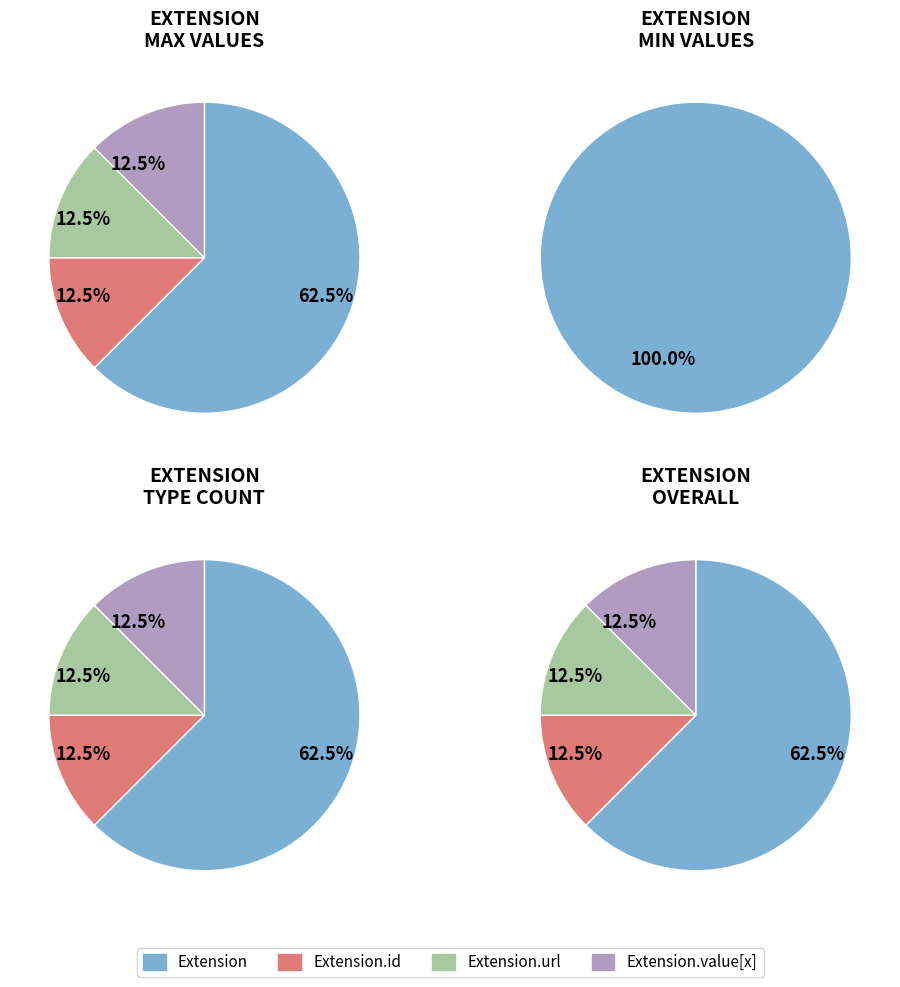

The Extension.extension slice represents 0% of the pie. True or false?

True